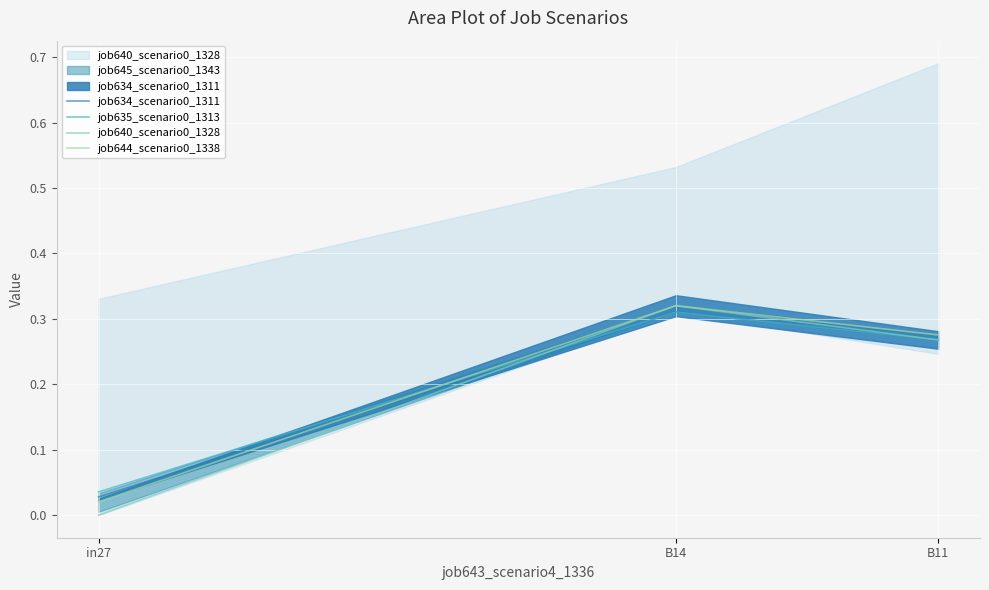

Between in27 and B11, which series saw the biggest shift?

job640_scenario0_1328